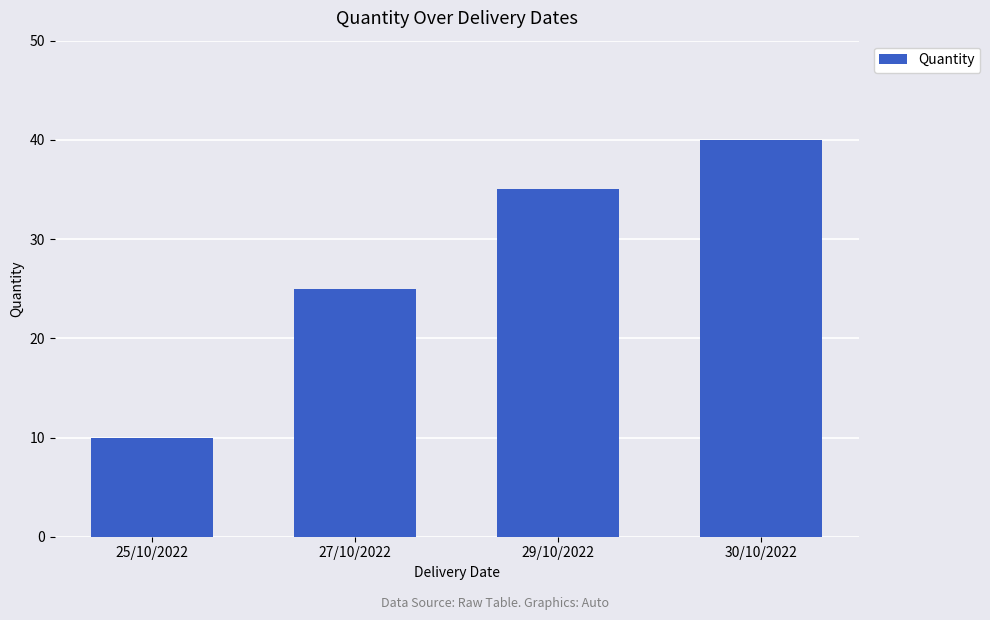

Reading left to right, list all the values displayed in this chart.

25/10/2022=10	27/10/2022=25	29/10/2022=35	30/10/2022=40